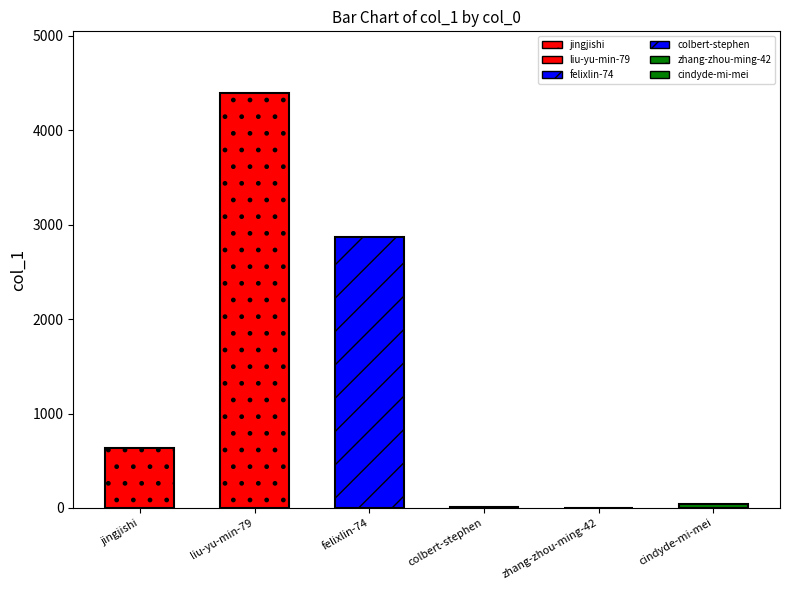

Does the chart contain stacked bars?

No